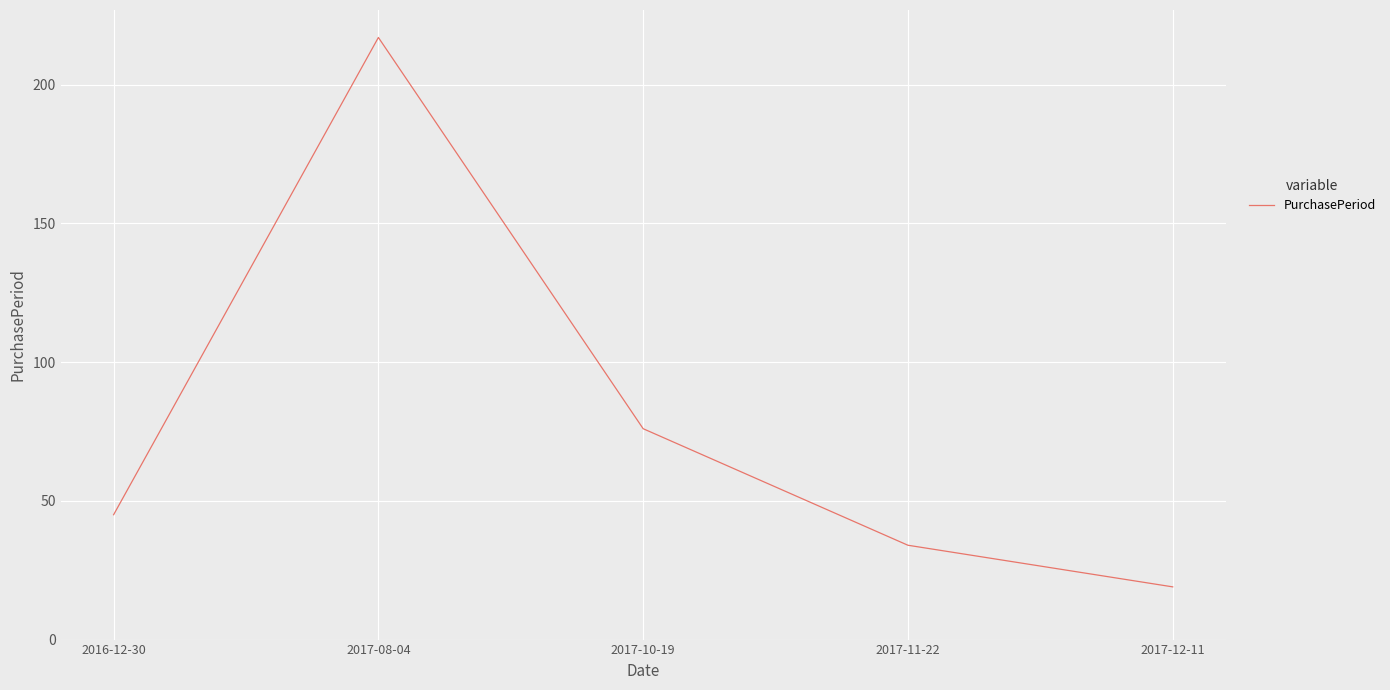

What is the change in value from 2016-12-30 to 2017-11-22?

-11